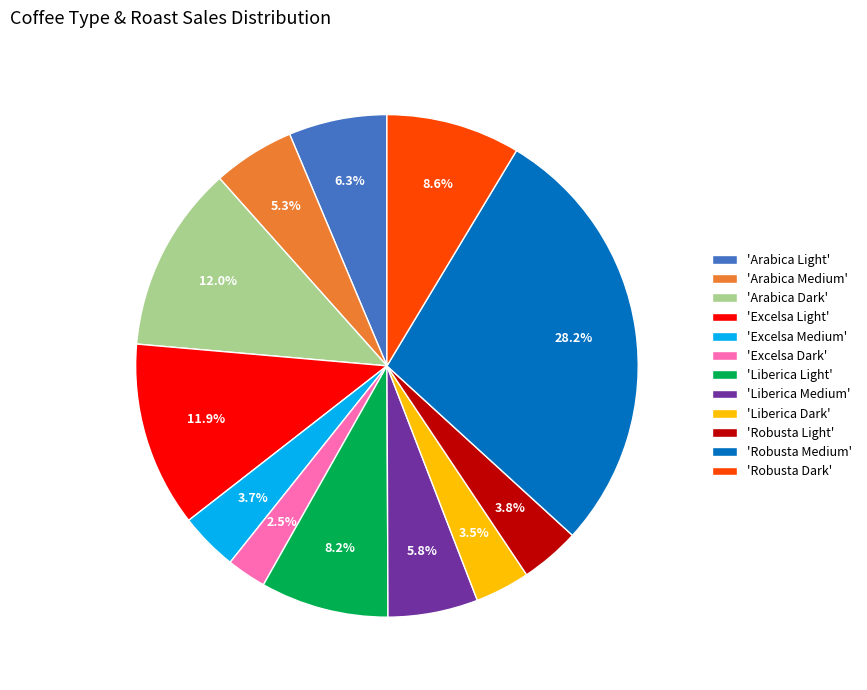

What percentage do 'Liberica Medium' and 'Excelsa Dark' together represent?

8.3%